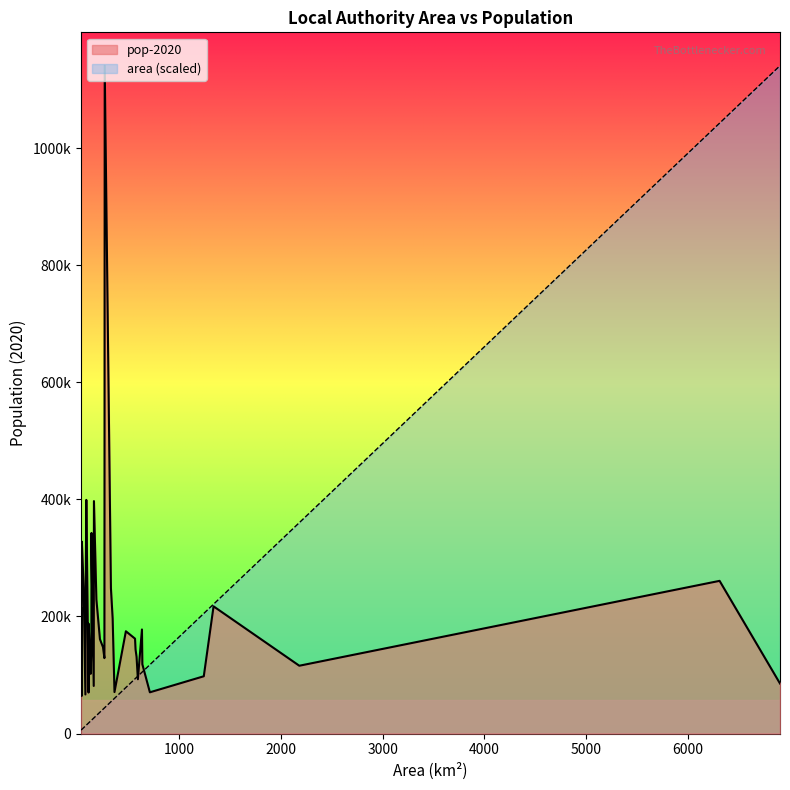

True or false: area and pop-2020 cross at least once.

False